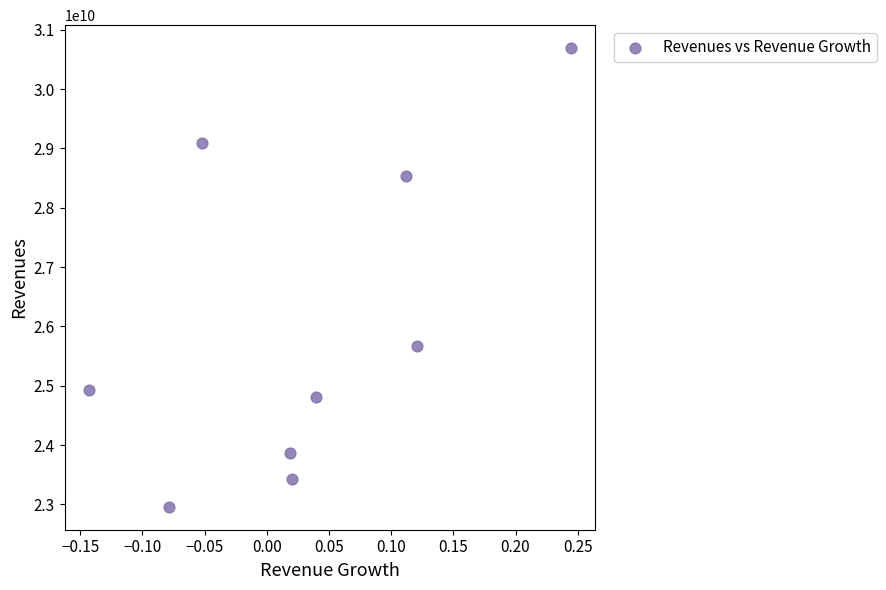

What is the average Y value?

25993090918.8